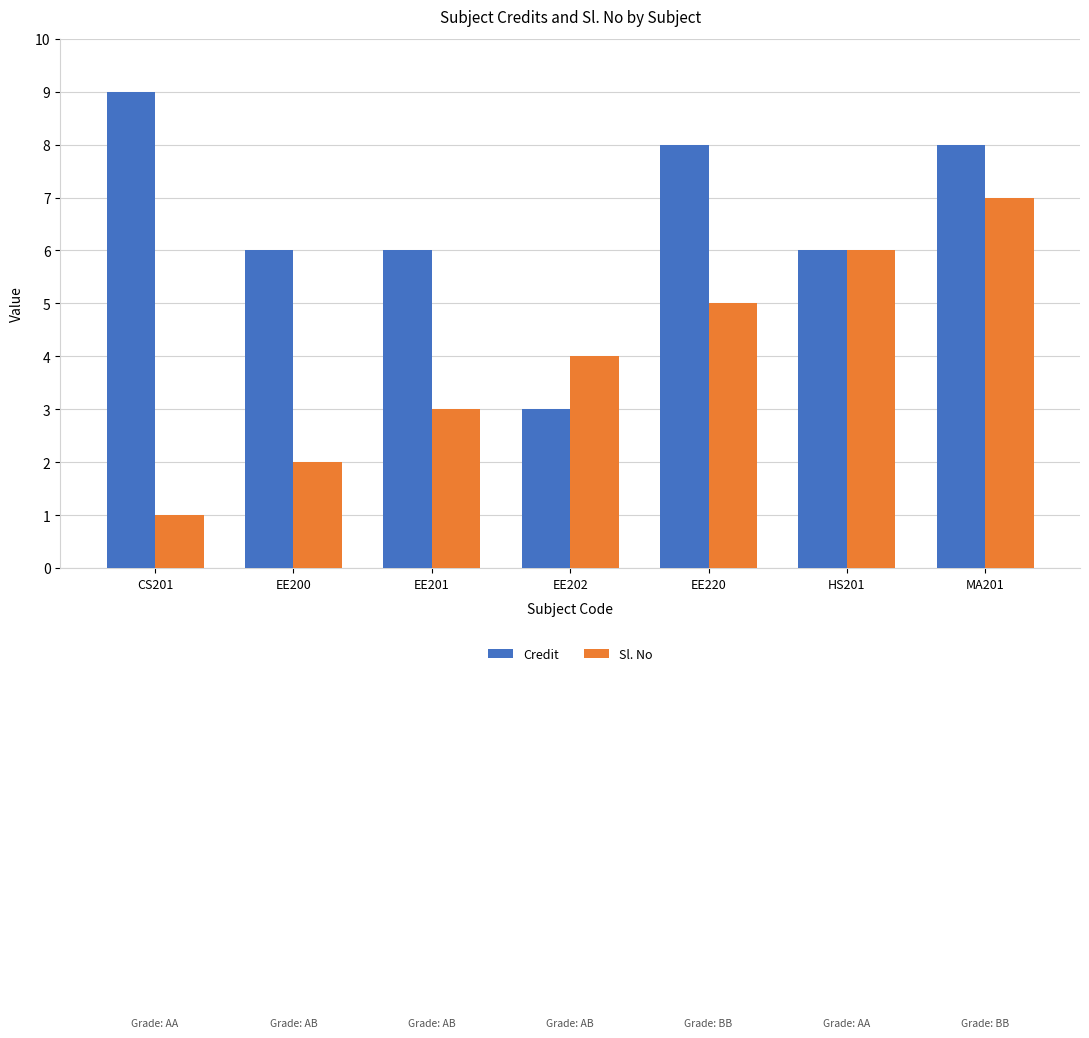

Read the Sl. No value at MA201.

7